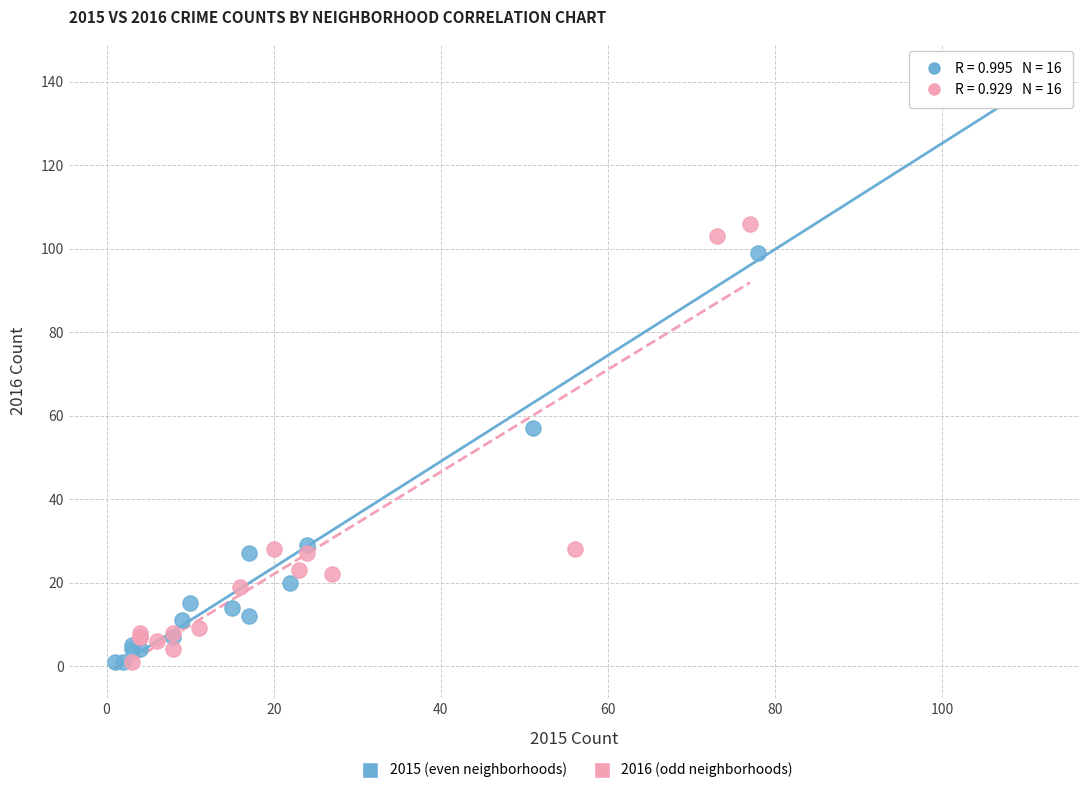

What are all the series names shown in the legend?

2015 (even neighborhoods), 2016 (odd neighborhoods)